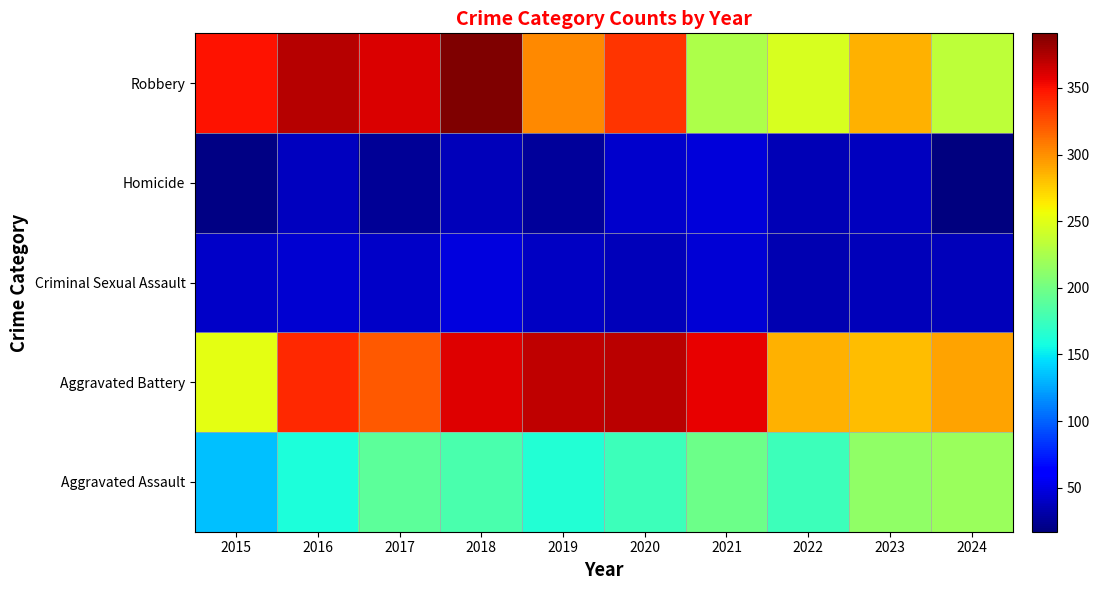

At which category is the sum across all series the highest?

2018